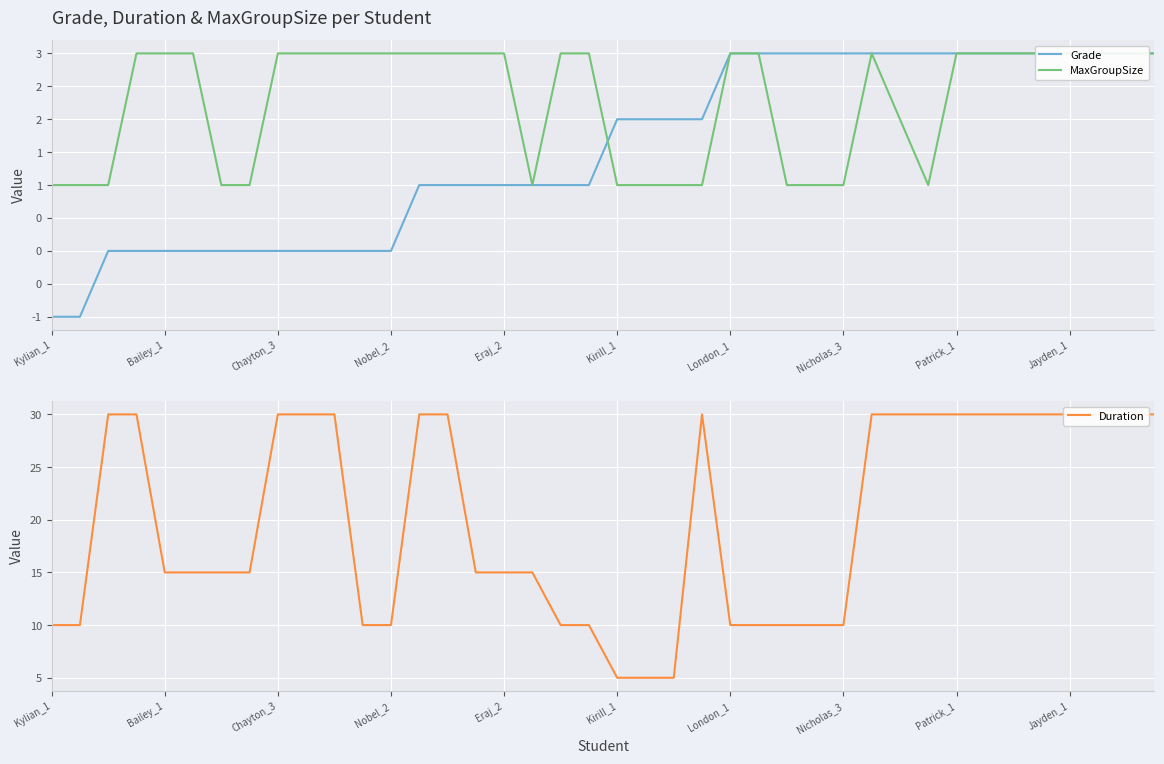

What is the total value across all series at 33?

36